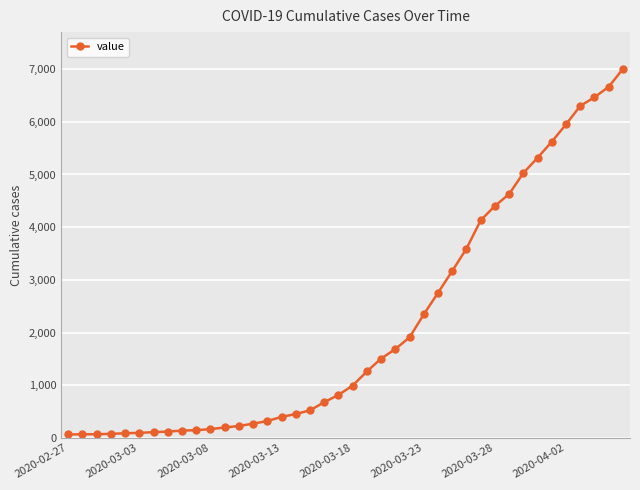

What is the value of the 35th point from the left?

5622